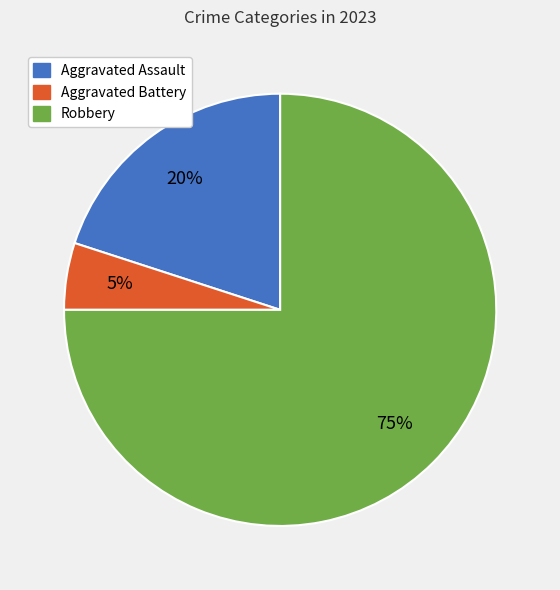

Which has a higher value, Aggravated Battery or Robbery?

Robbery